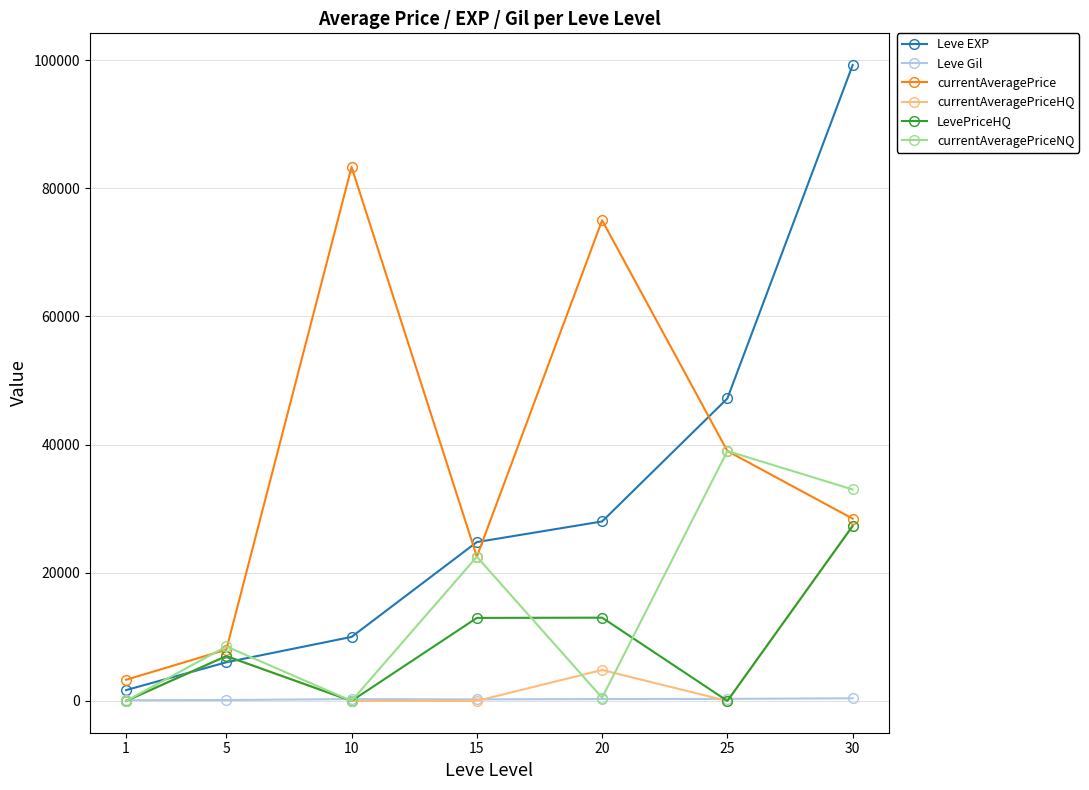

At which category is the sum across all series the highest?

30